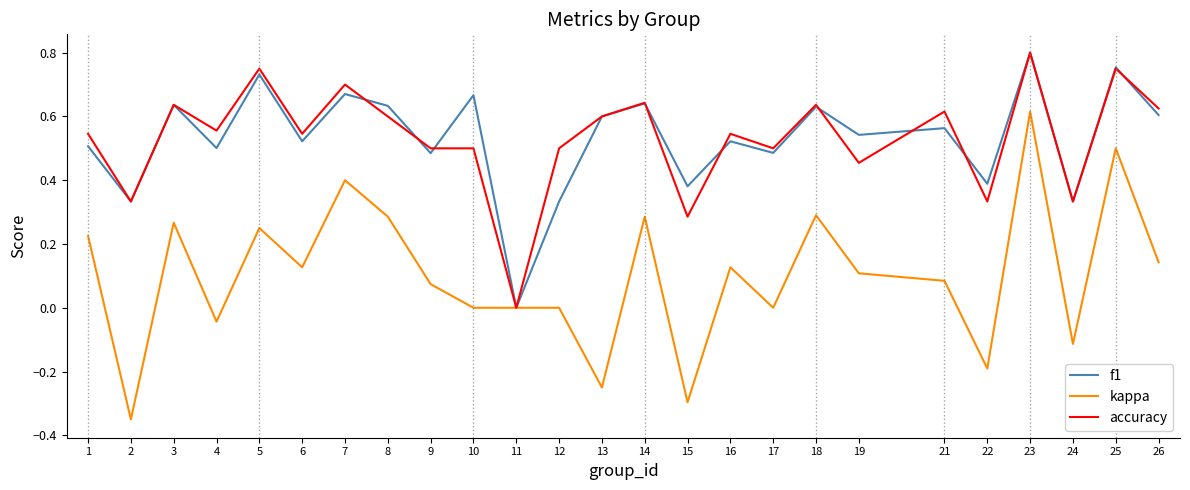

The value of f1 at 19 is 0.5. True or false?

True